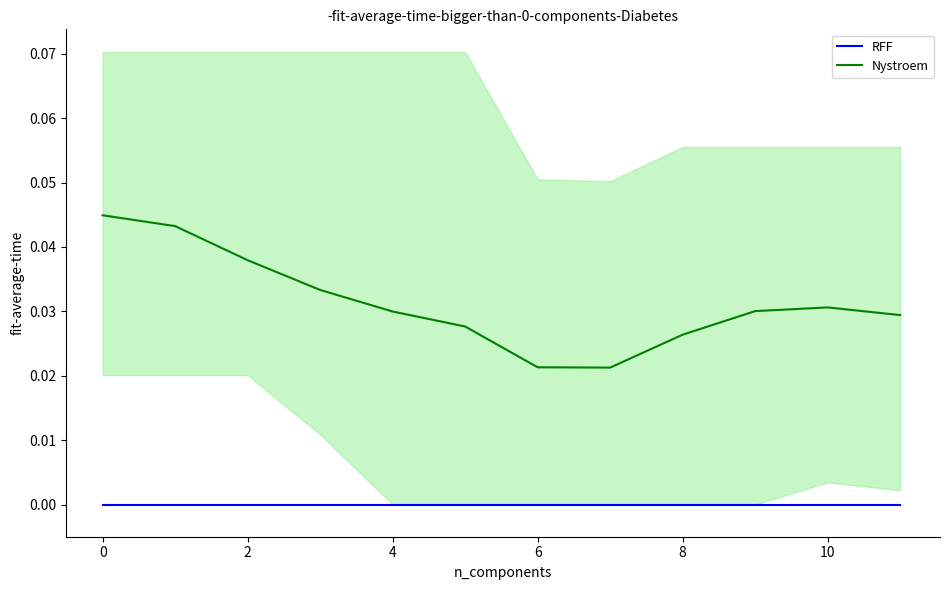

True or false: RFF and Nystroem intersect in this chart.

False